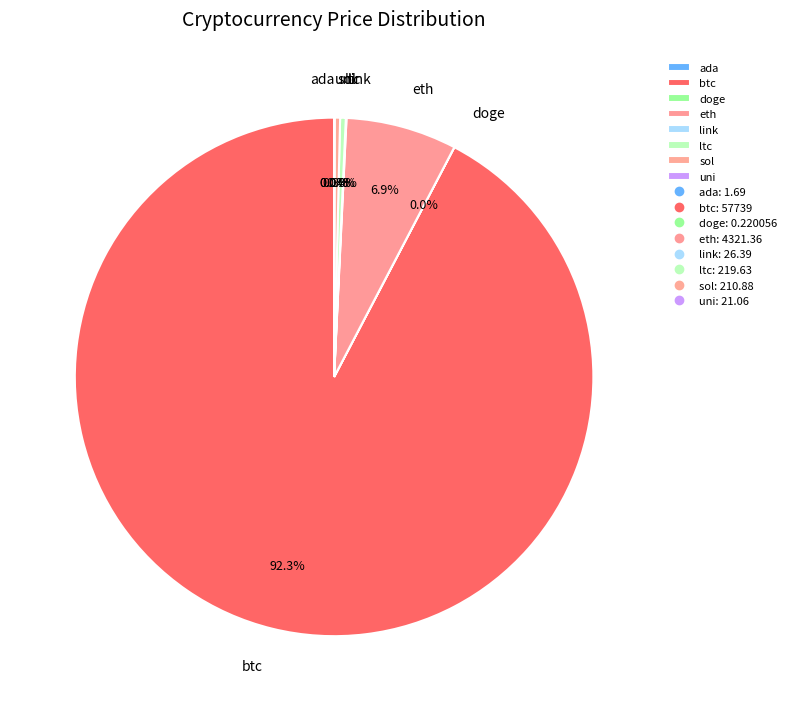

Does any single category account for the majority?

Yes